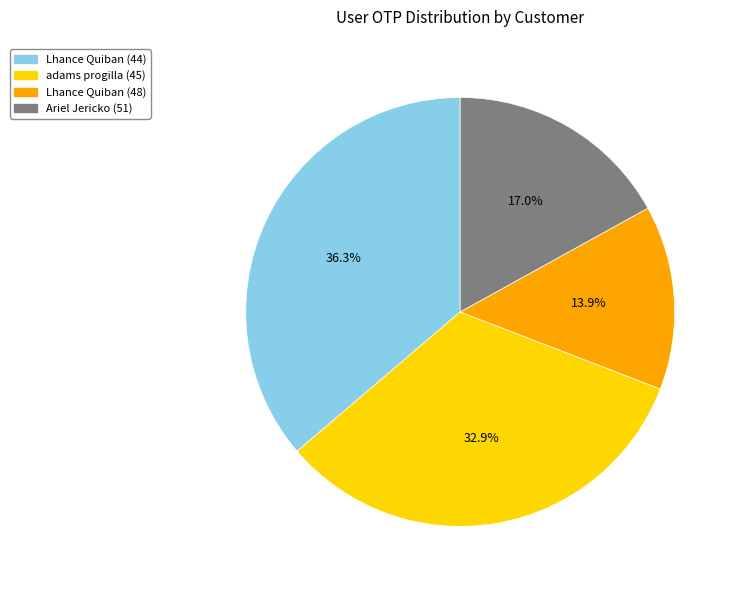

Which slice is the largest?

Lhance Quiban (44)